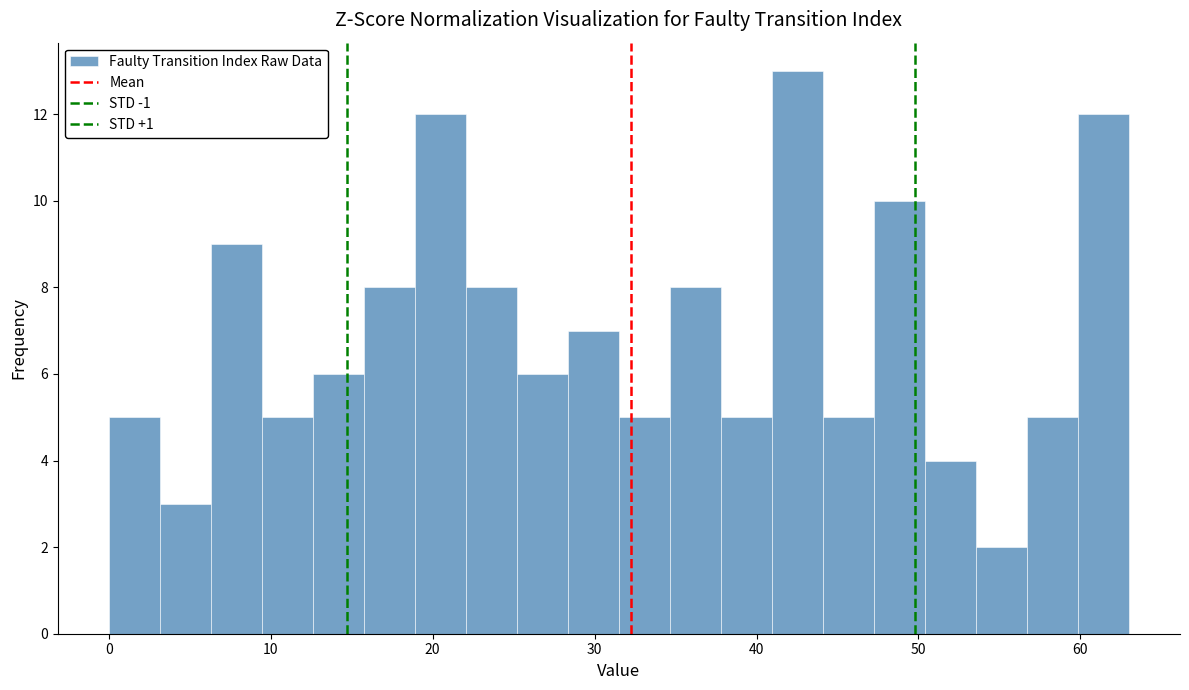

Around what value on the x-axis is the tallest bar? Give the approximate position of its centre, as read against the axis.

43